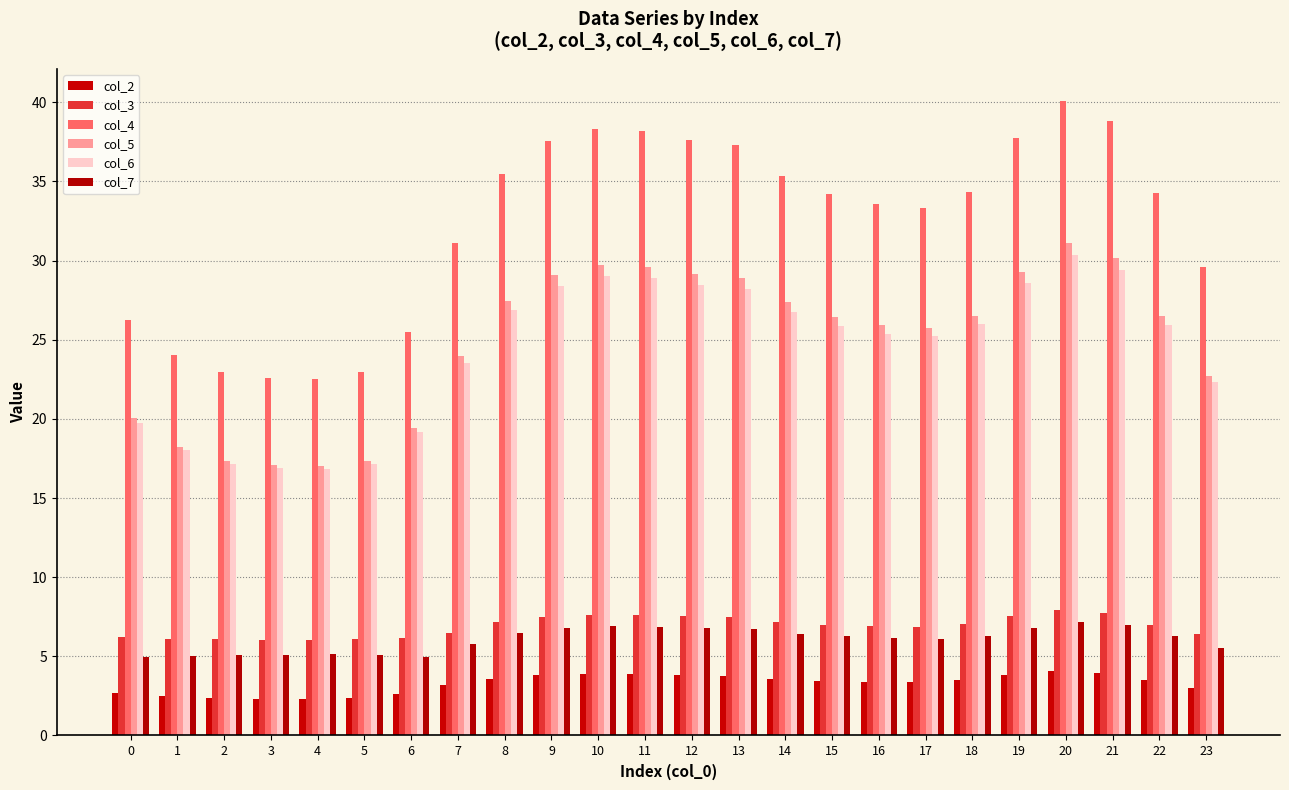

Between 7 and 8, which series saw the biggest shift?

col_4